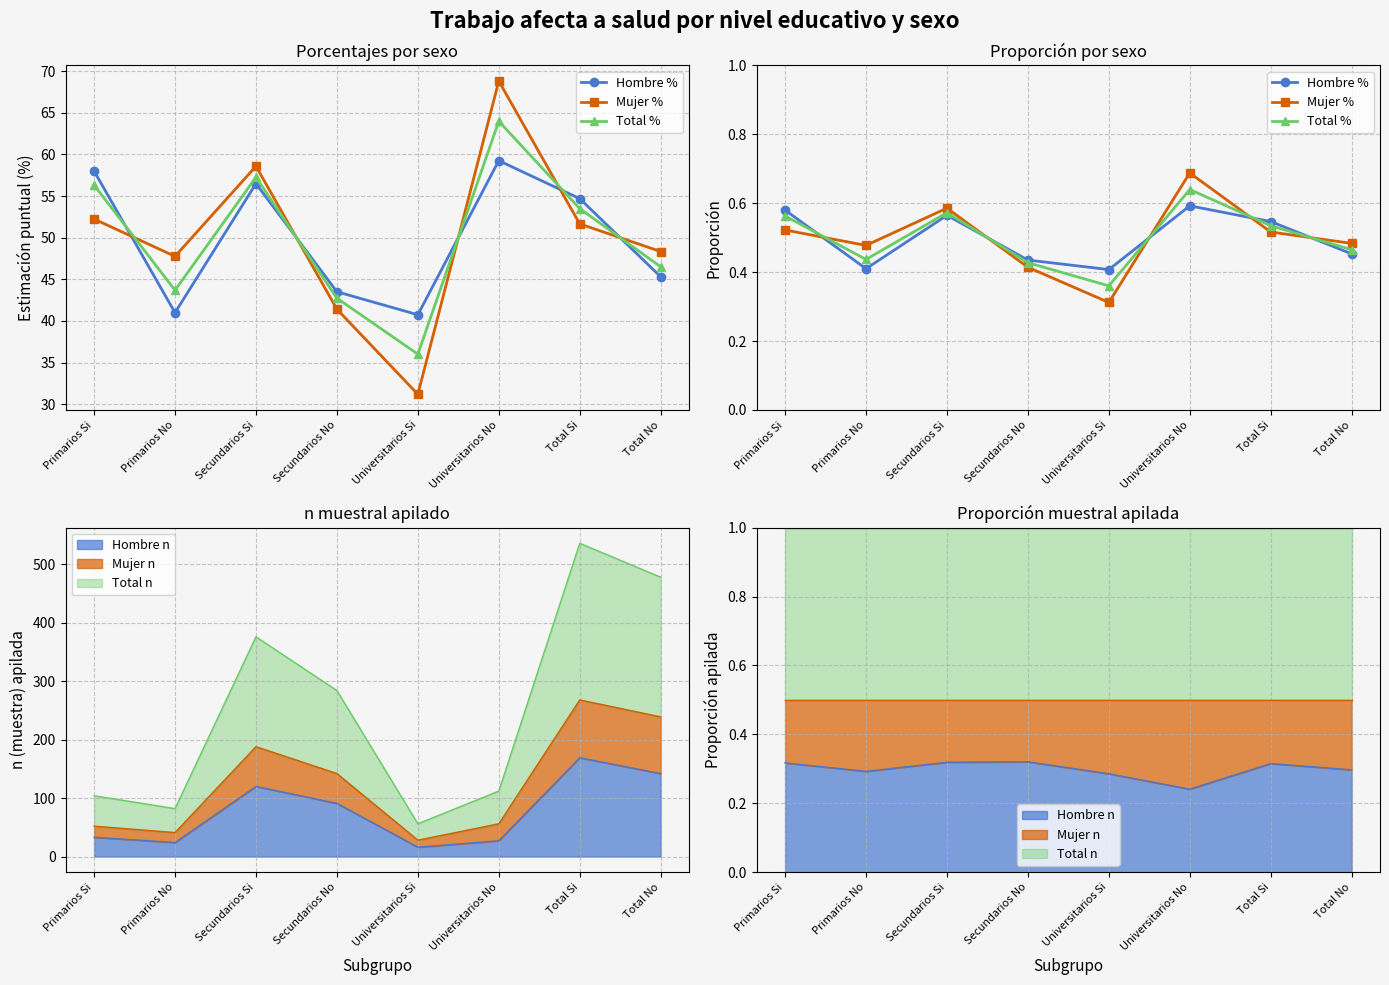

Between Secundarios No and Universitarios Si, which is larger?

Secundarios No